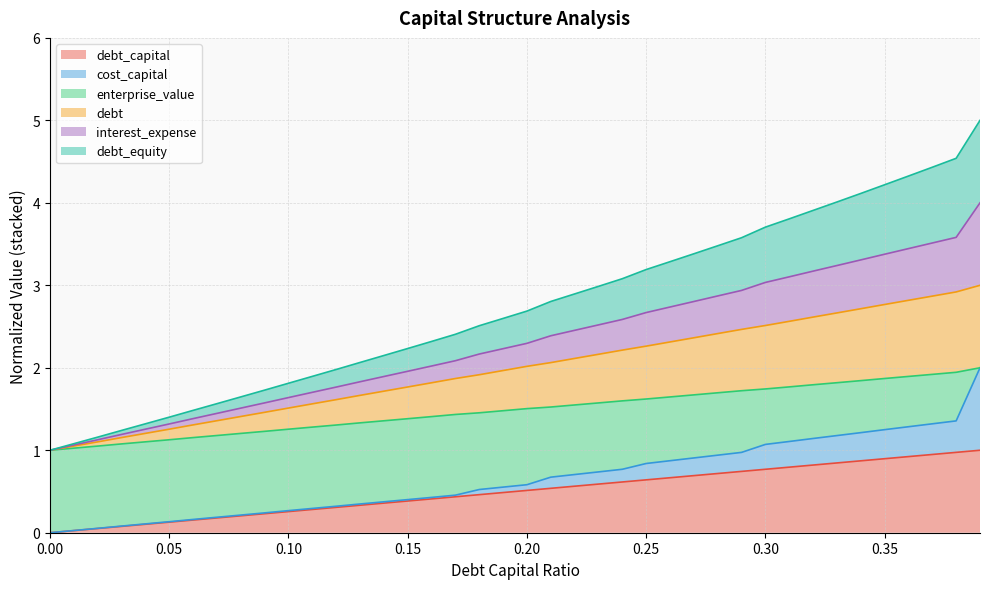

List the labels in order of debt value, smallest first.

0.0, 0.01, 0.02, 0.03, 0.04, 0.05, 0.06, 0.07, 0.08, 0.09, 0.1, 0.11, 0.12, 0.13, 0.14, 0.15, 0.16, 0.17, 0.18, 0.19, 0.2, 0.21, 0.22, 0.23, 0.24, 0.25, 0.26, 0.27, 0.28, 0.29, 0.3, 0.31, 0.32, 0.33, 0.34, 0.35, 0.36, 0.37, 0.38, 0.39